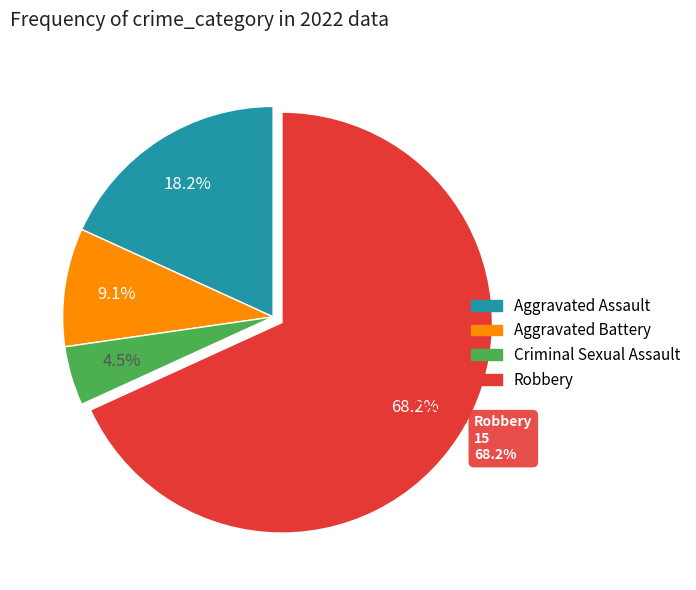

What percentage is the Robbery slice, to the nearest percent?

68%